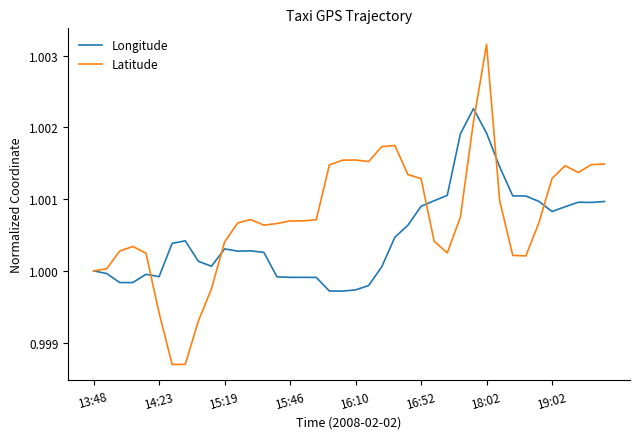

Which series has the largest total across all categories?

Latitude